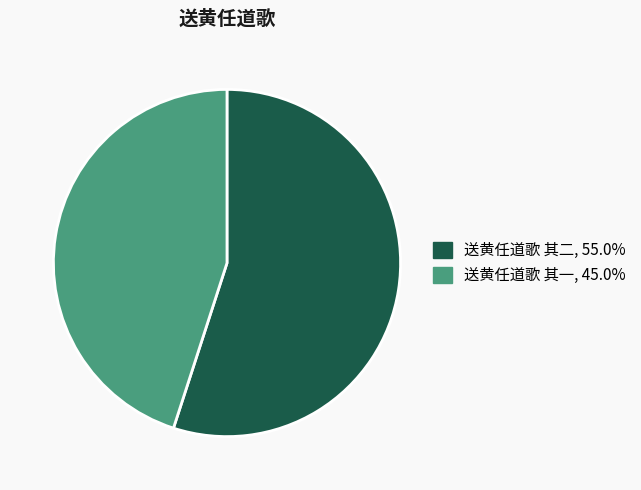

Is it true that 送黄任道歌 其二 is 69% of the pie?

False